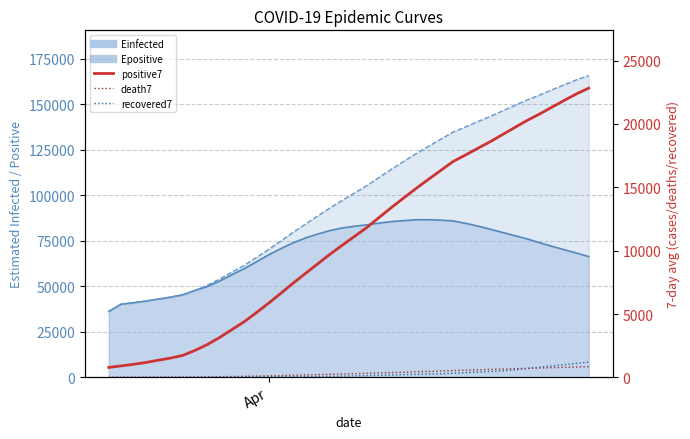

What is the smallest value displayed?

3.0